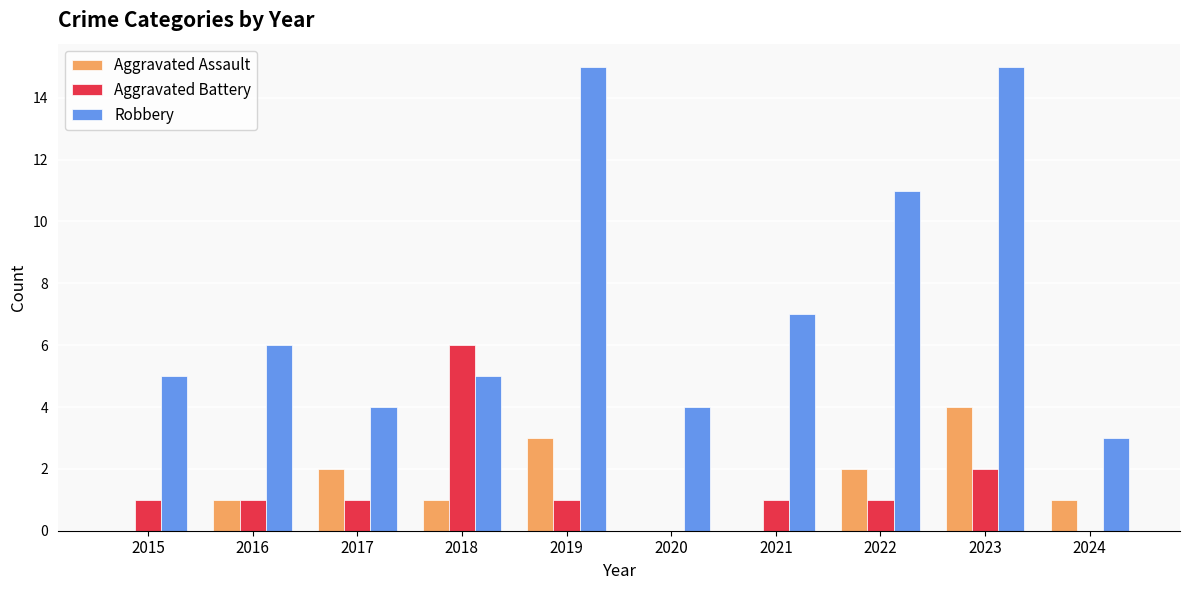

The Aggravated Battery series shows 0 at 2017. True or false?

False